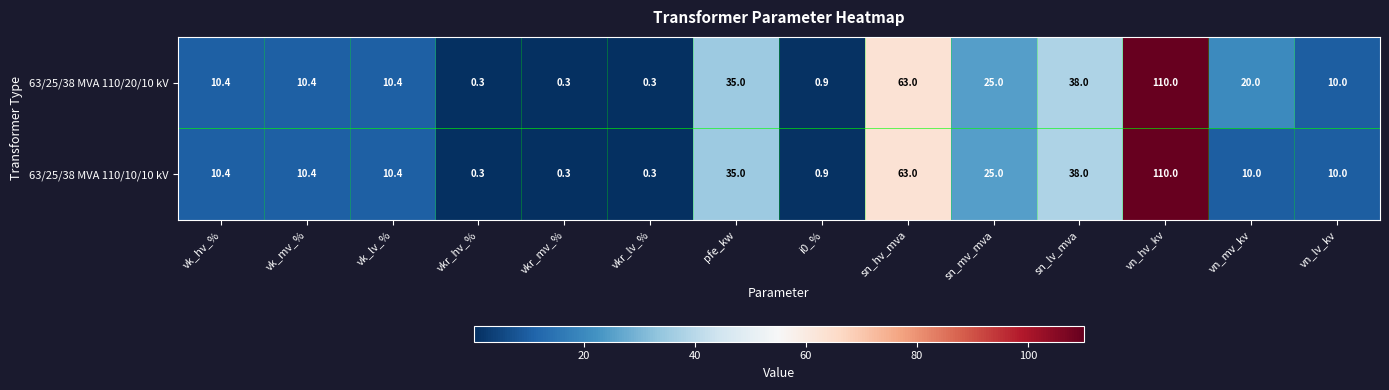

True or false: 63/25/38 MVA 110/20/10 kV has a value of 0.3 at vkr_hv_%.

True